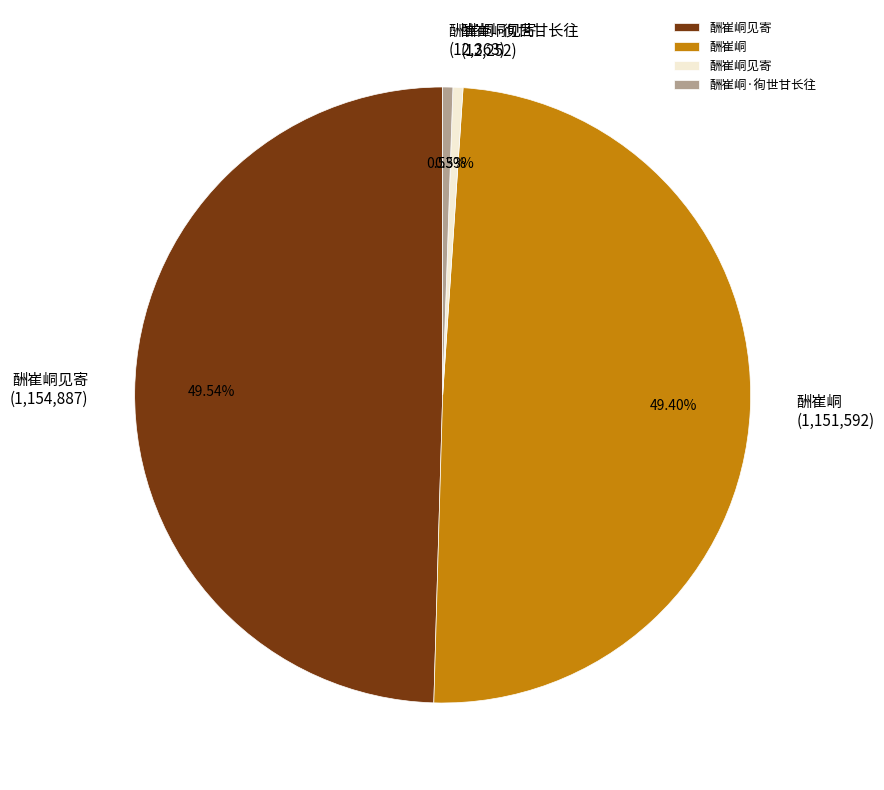

Is there a majority slice in this chart?

No